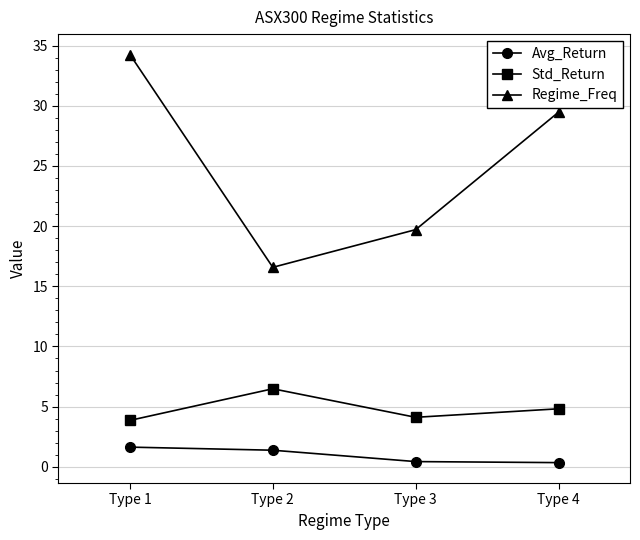

Which category has the highest value across all series?

Type 1